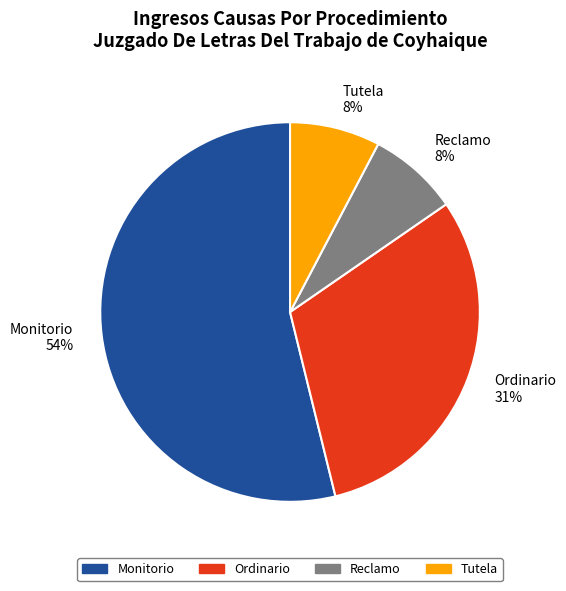

Which has a higher value, Ordinario 31% or Monitorio 54%?

Monitorio 54%